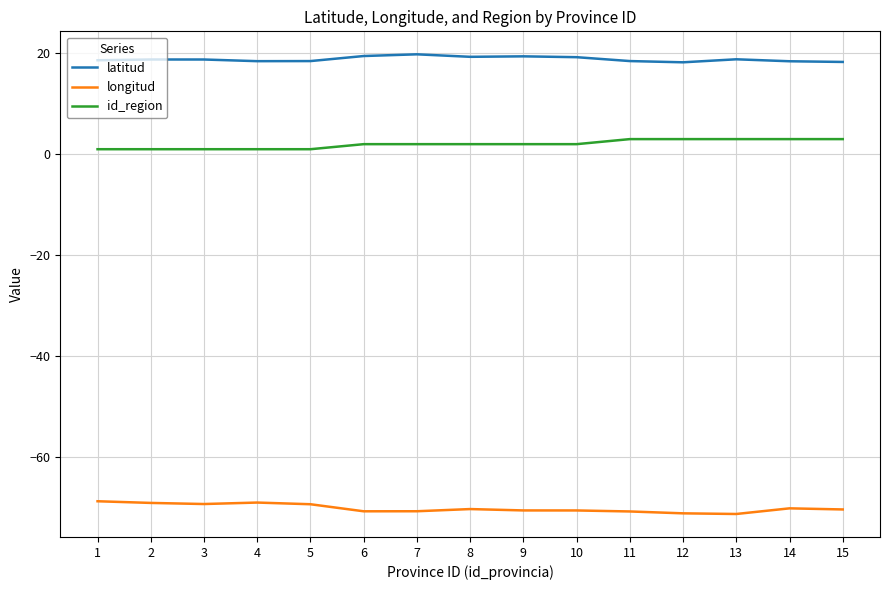

True or false: latitud and longitud intersect in this chart.

False